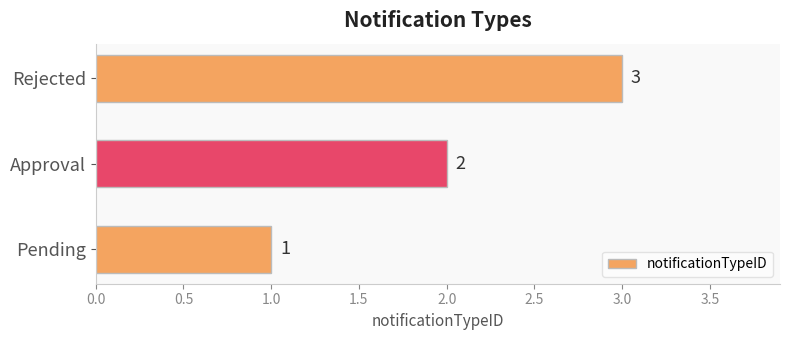

Between Rejected and Approval, which is larger?

Rejected